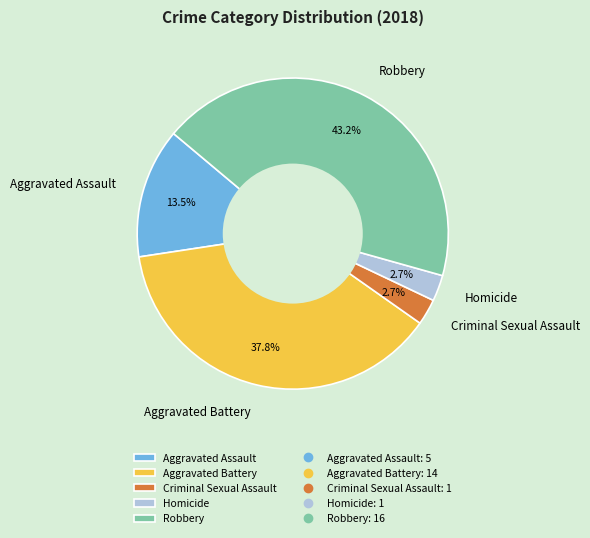

What percentage is the Aggravated Battery slice, to the nearest percent?

38%